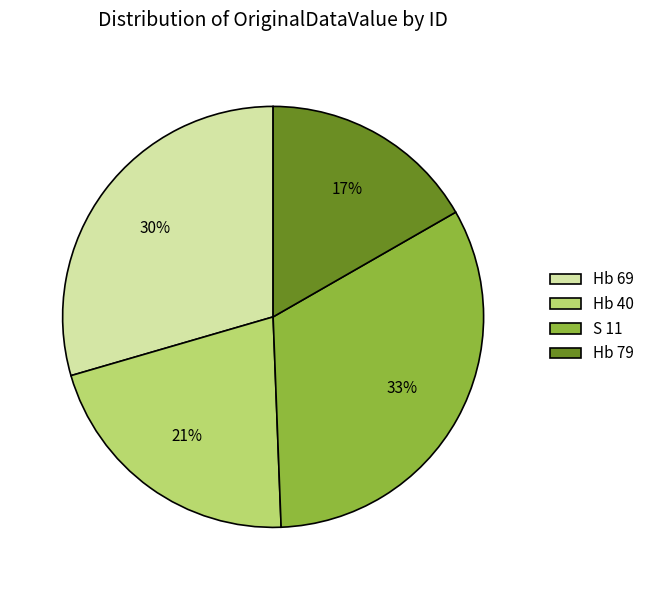

Do Hb 79 and Hb 69 together represent more than half of the pie?

No